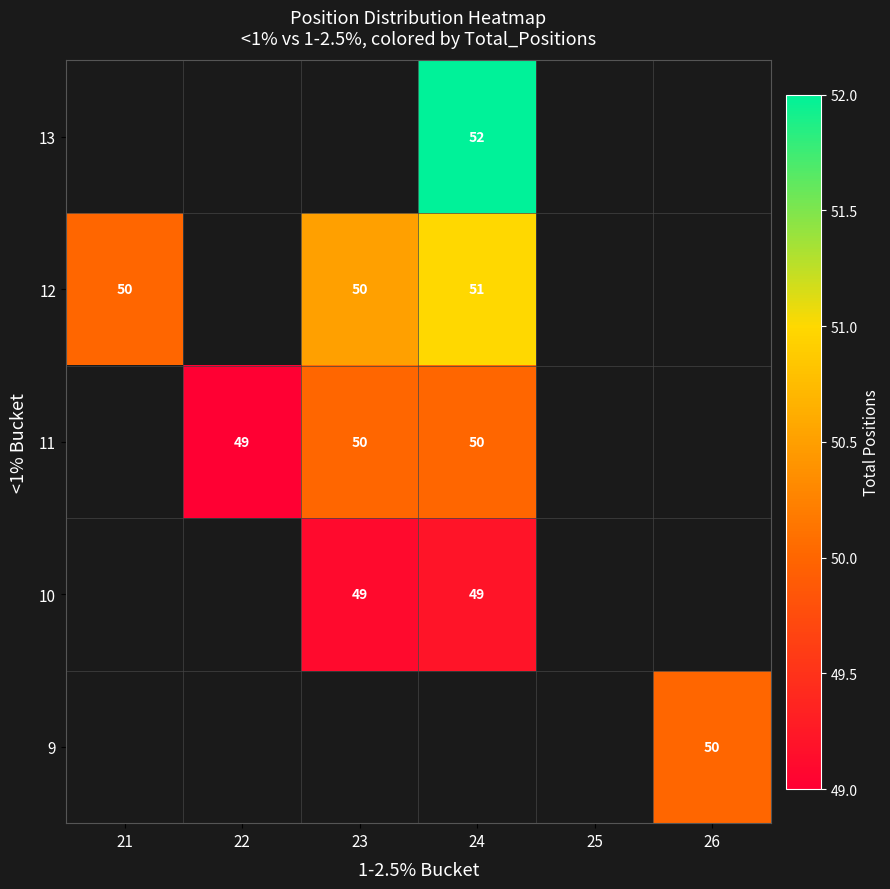

How many data points does each series have?

6